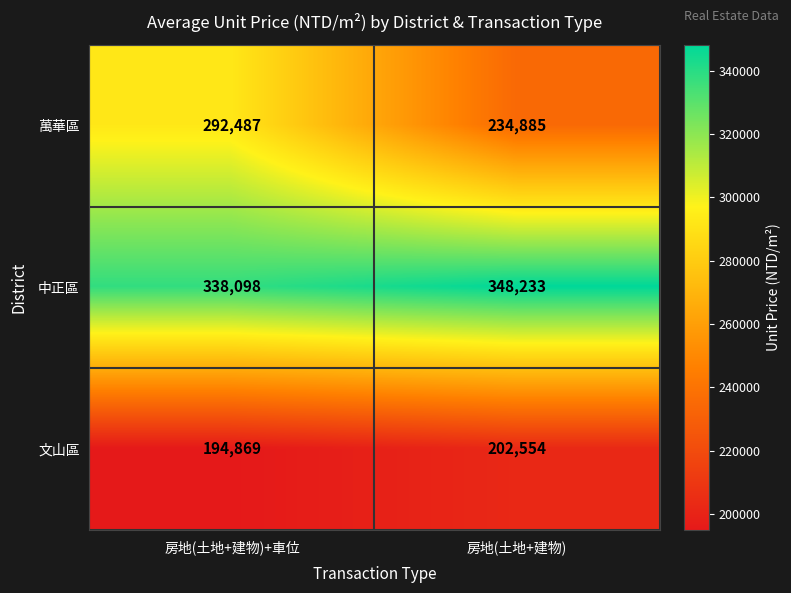

Reading left to right, list all the values displayed in this chart.

萬華區: 房地(土地+建物)+車位=292487	房地(土地+建物)=234885
中正區: 房地(土地+建物)+車位=338098	房地(土地+建物)=348233
文山區: 房地(土地+建物)+車位=194869	房地(土地+建物)=202554